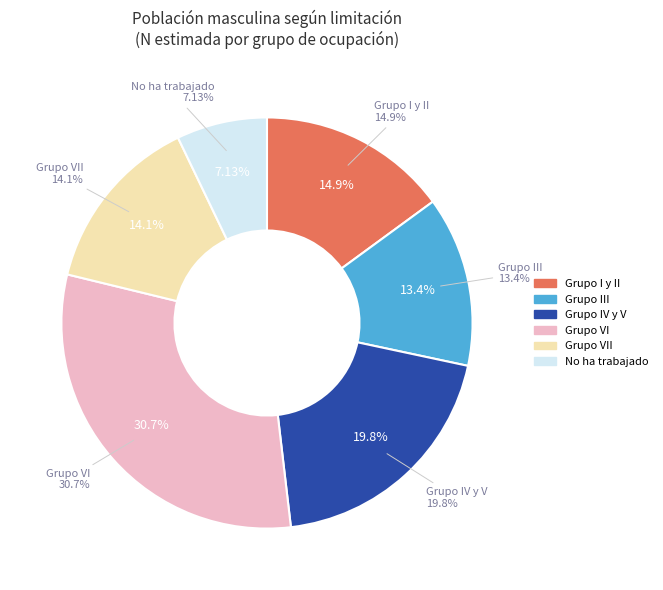

Which category has the smallest portion of the pie?

No ha trabajado